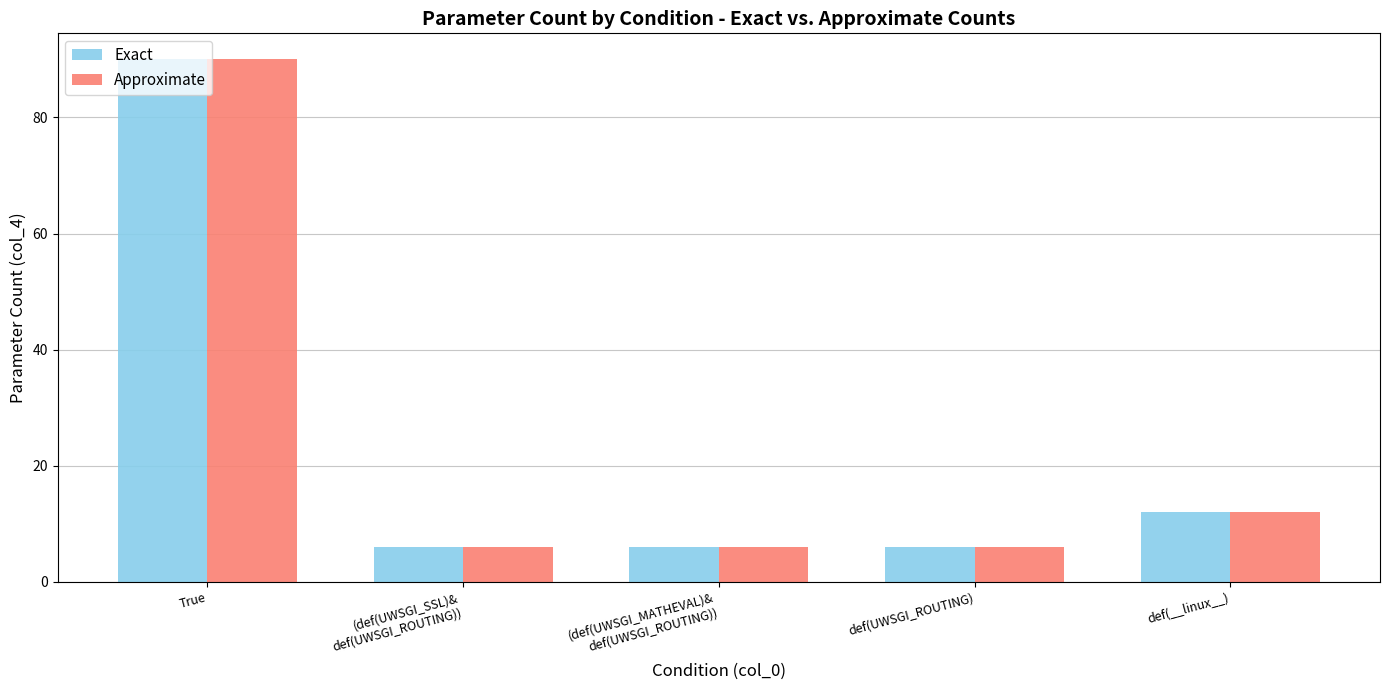

At which category is the sum across all series the highest?

True